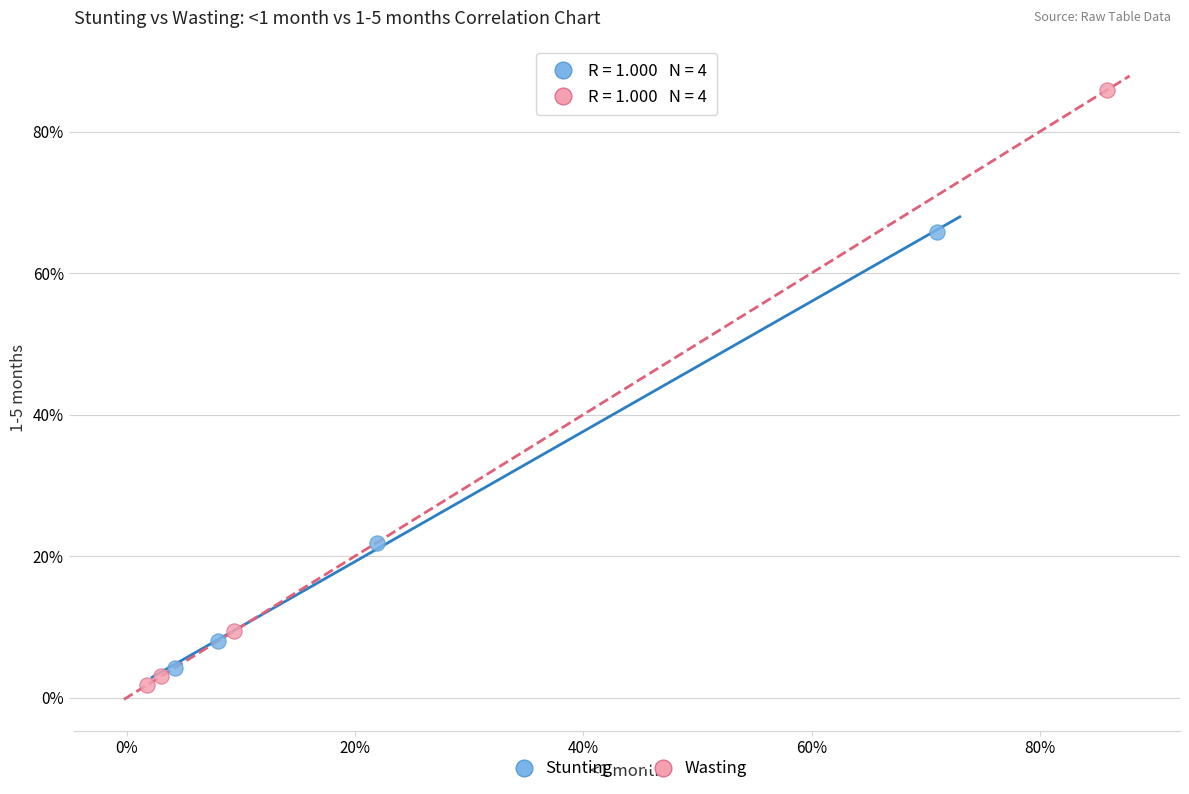

What are all the series names shown in the legend?

Stunting, Wasting